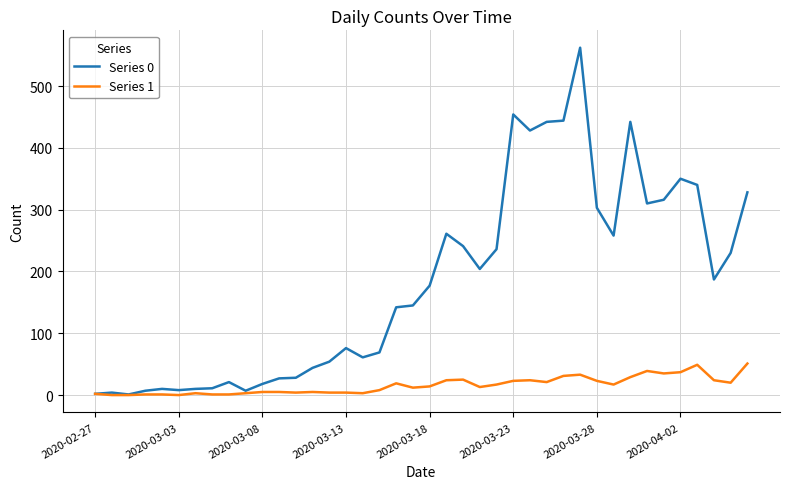

List the series in order of their peak value, highest first.

Series 0, Series 1